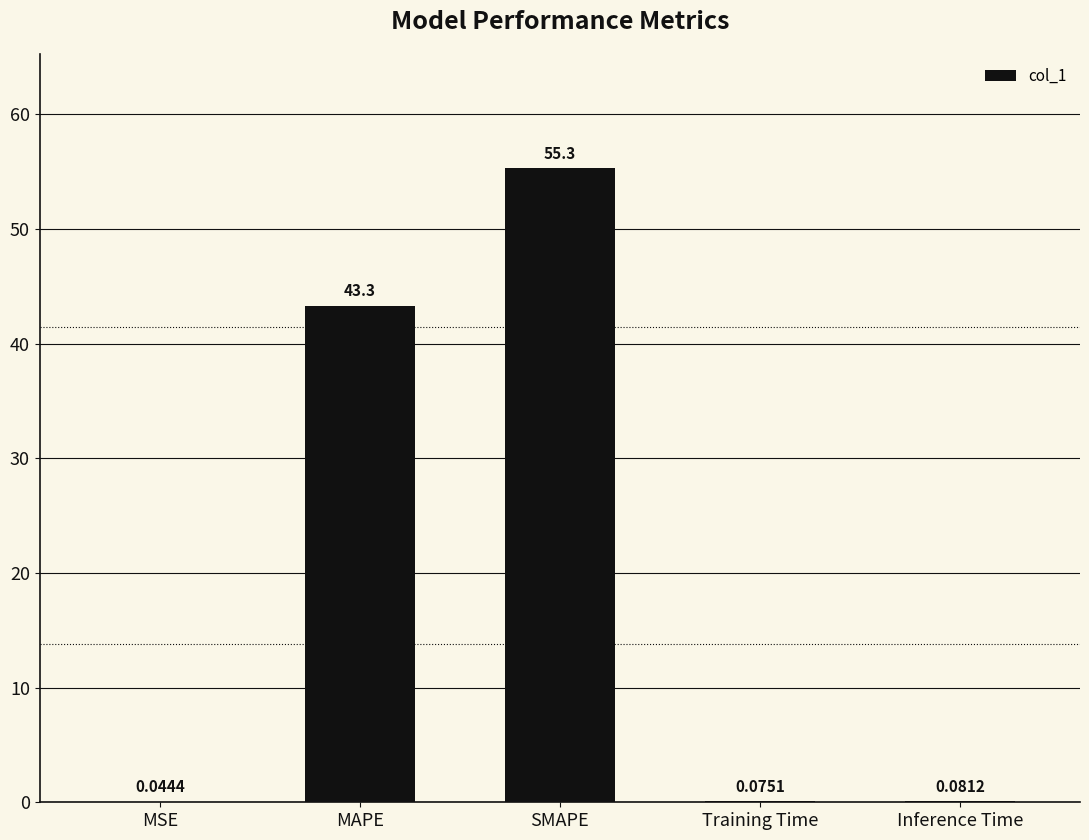

What is the sum of the values at Inference Time and SMAPE?

55.4